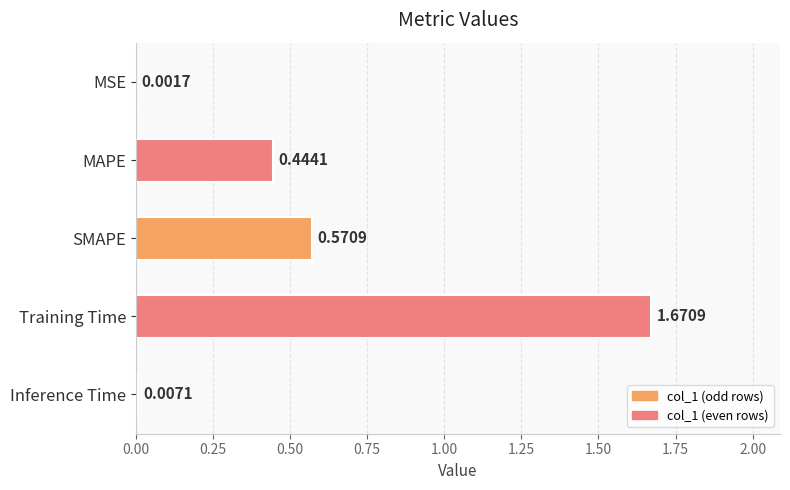

What is the ratio of the value at SMAPE to the value at Training Time?

0.3